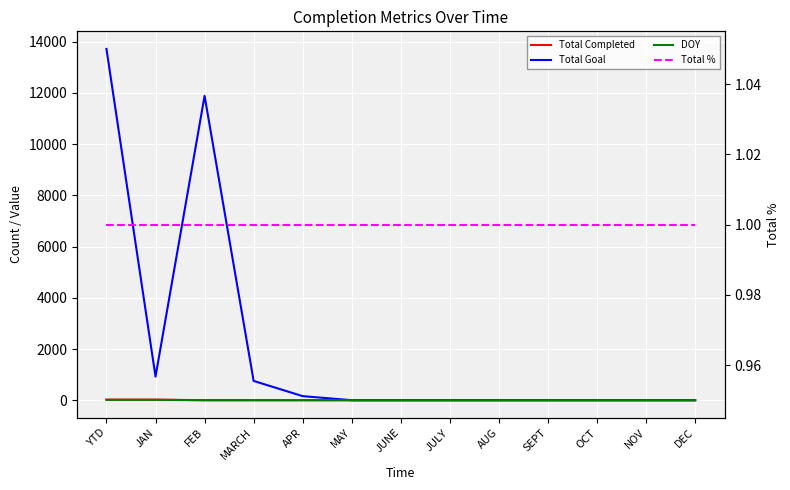

Which series has the largest range (max minus min)?

Total Goal